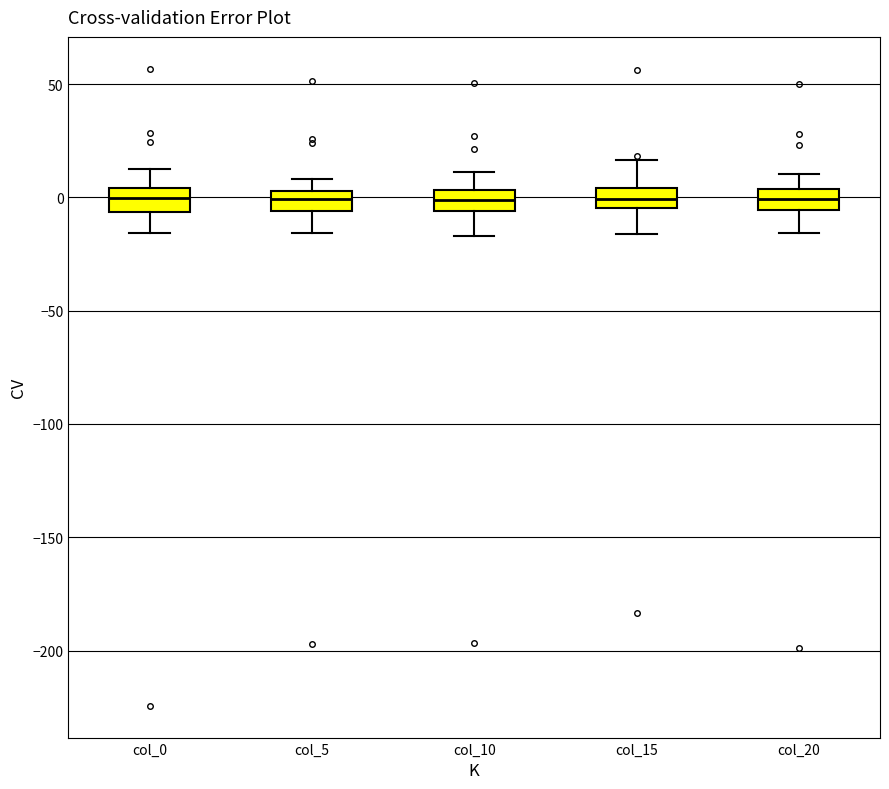

Reading left to right, read every box against the y-axis: the position of its median line, the range the box covers, and the ends of its whiskers. The values are not printed on the chart, so give them approximately, as read against the axis.

col_0: median 0, box -5 to 5, whiskers -15 to 10
col_5: median 0, box -5 to 5, whiskers -15 to 10
col_10: median 0, box -5 to 5, whiskers -15 to 10
col_15: median 0, box -5 to 5, whiskers -15 to 15
col_20: median 0, box -5 to 5, whiskers -15 to 10